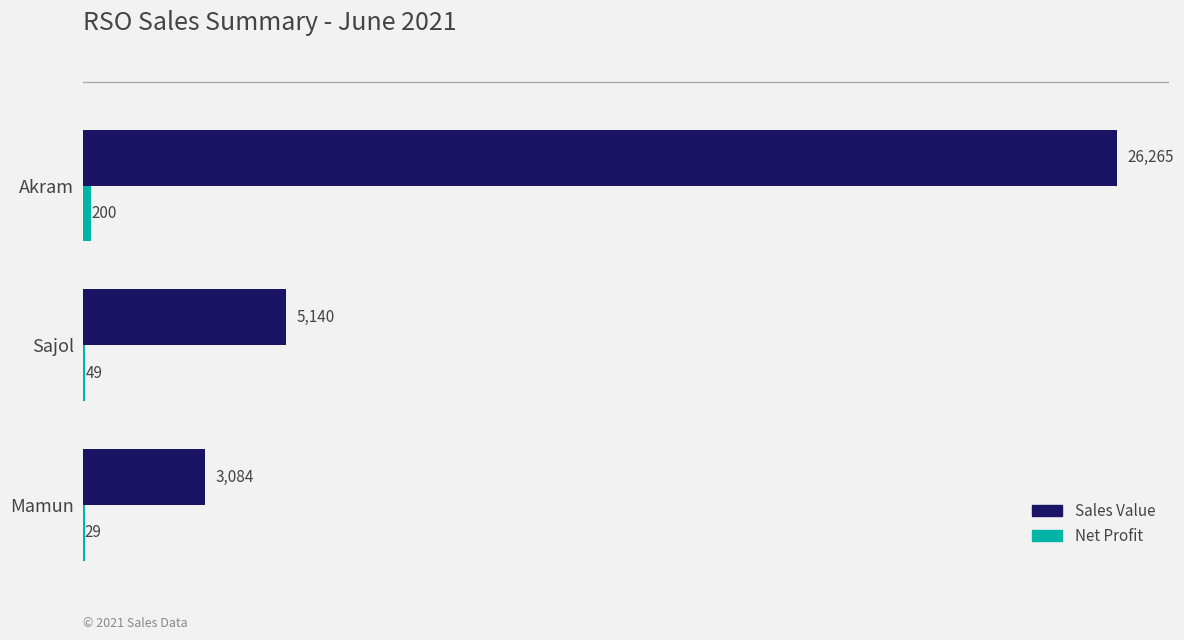

Which series changed the most between Akram and Sajol?

Sales Value